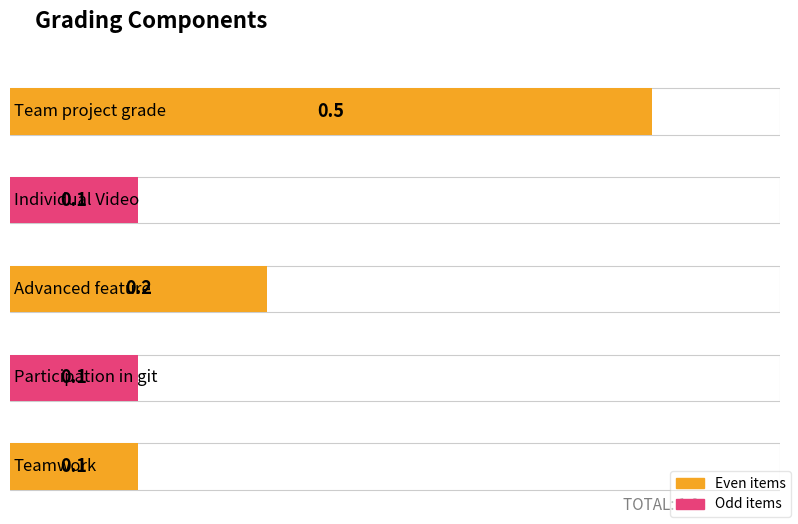

The value at Advanced feature is 0.2. True or false?

True